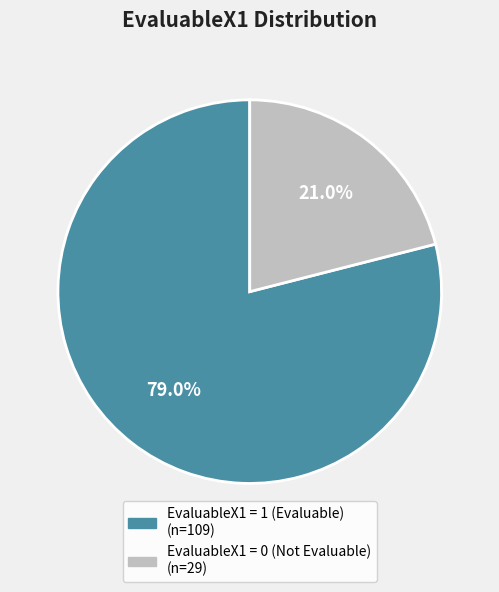

Is there any slice that represents more than half of the pie?

Yes